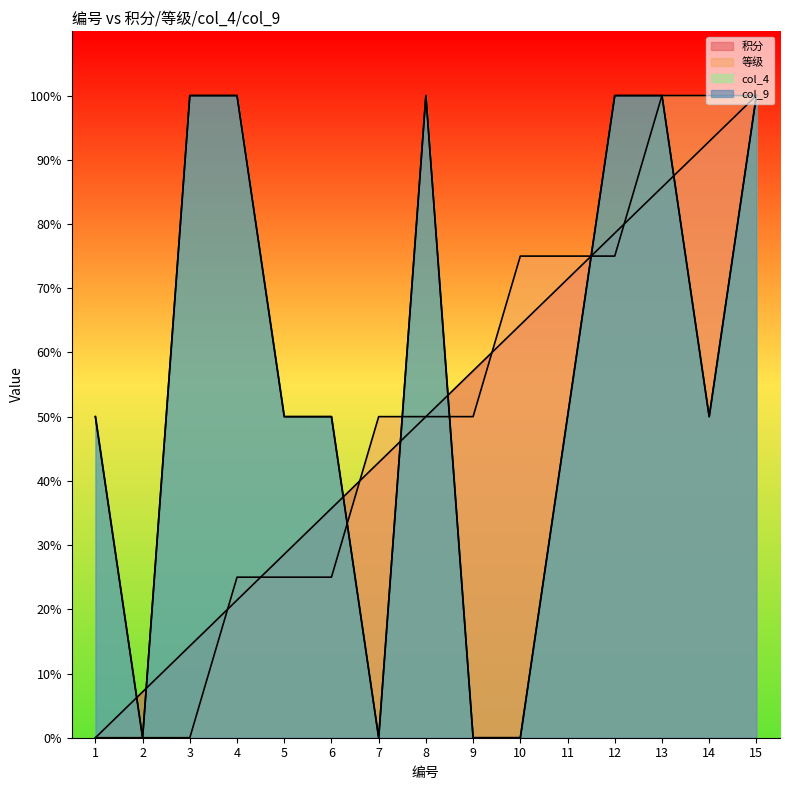

How many lines are shown in the chart?

4